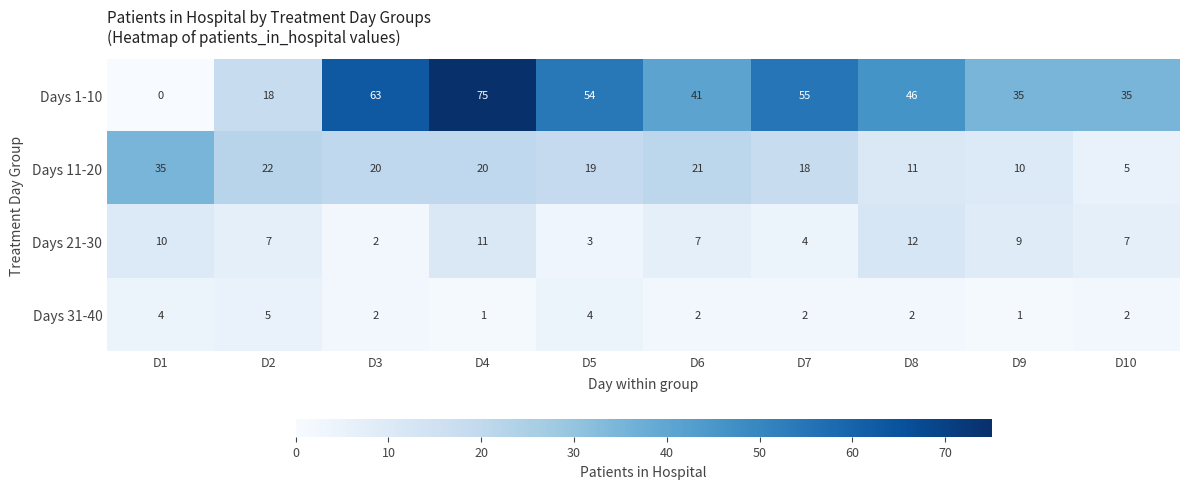

List the series in order of their peak value, highest first.

Days 1-10, Days 11-20, Days 21-30, Days 31-40